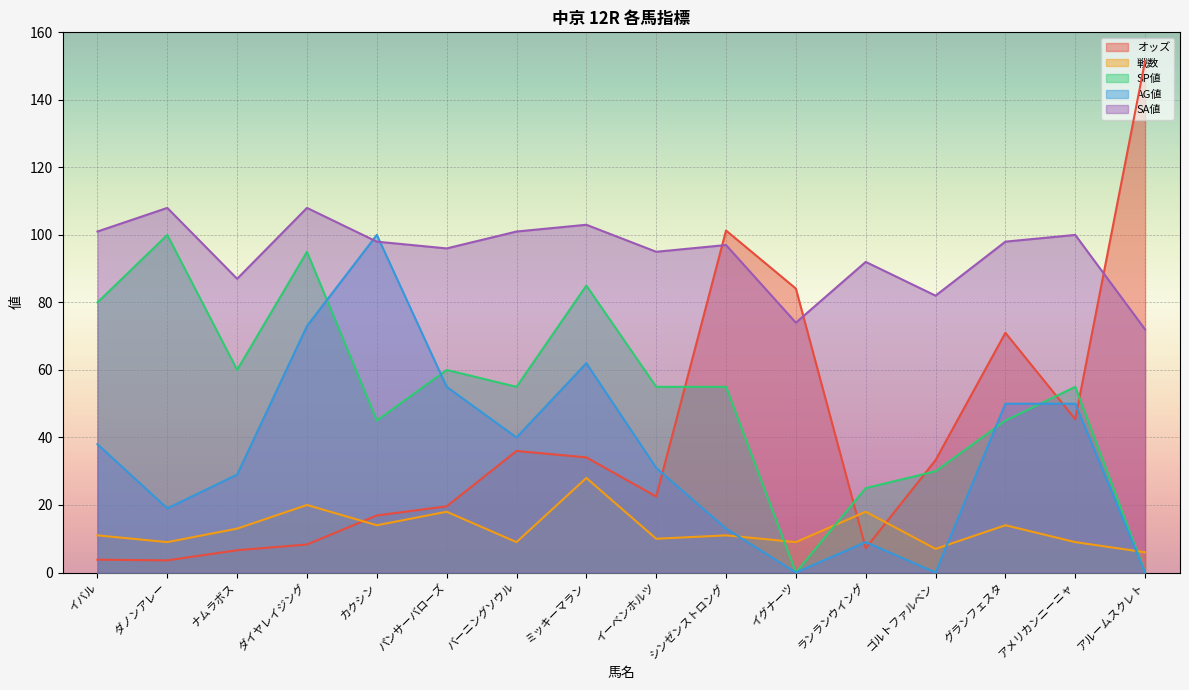

How many lines are shown in the chart?

5